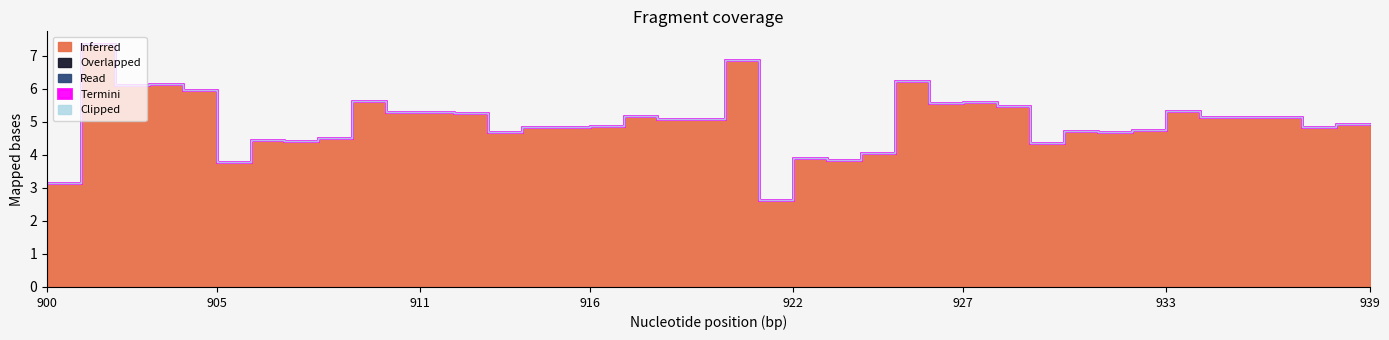

True or false: Termini has a value of 0.0 at 14.

True